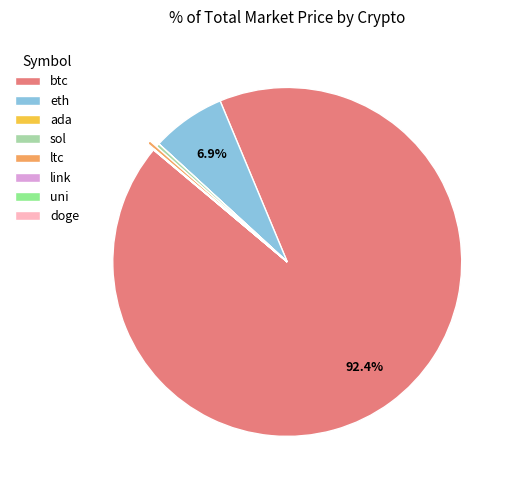

What is the largest slice in the pie chart?

btc